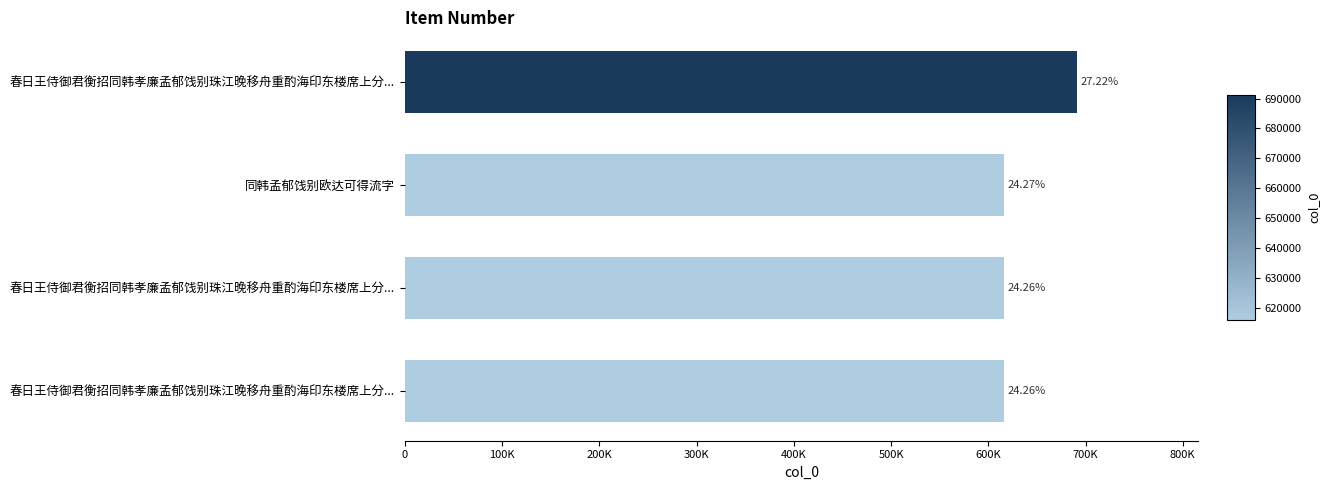

What is the maximum value shown in the chart?

691202